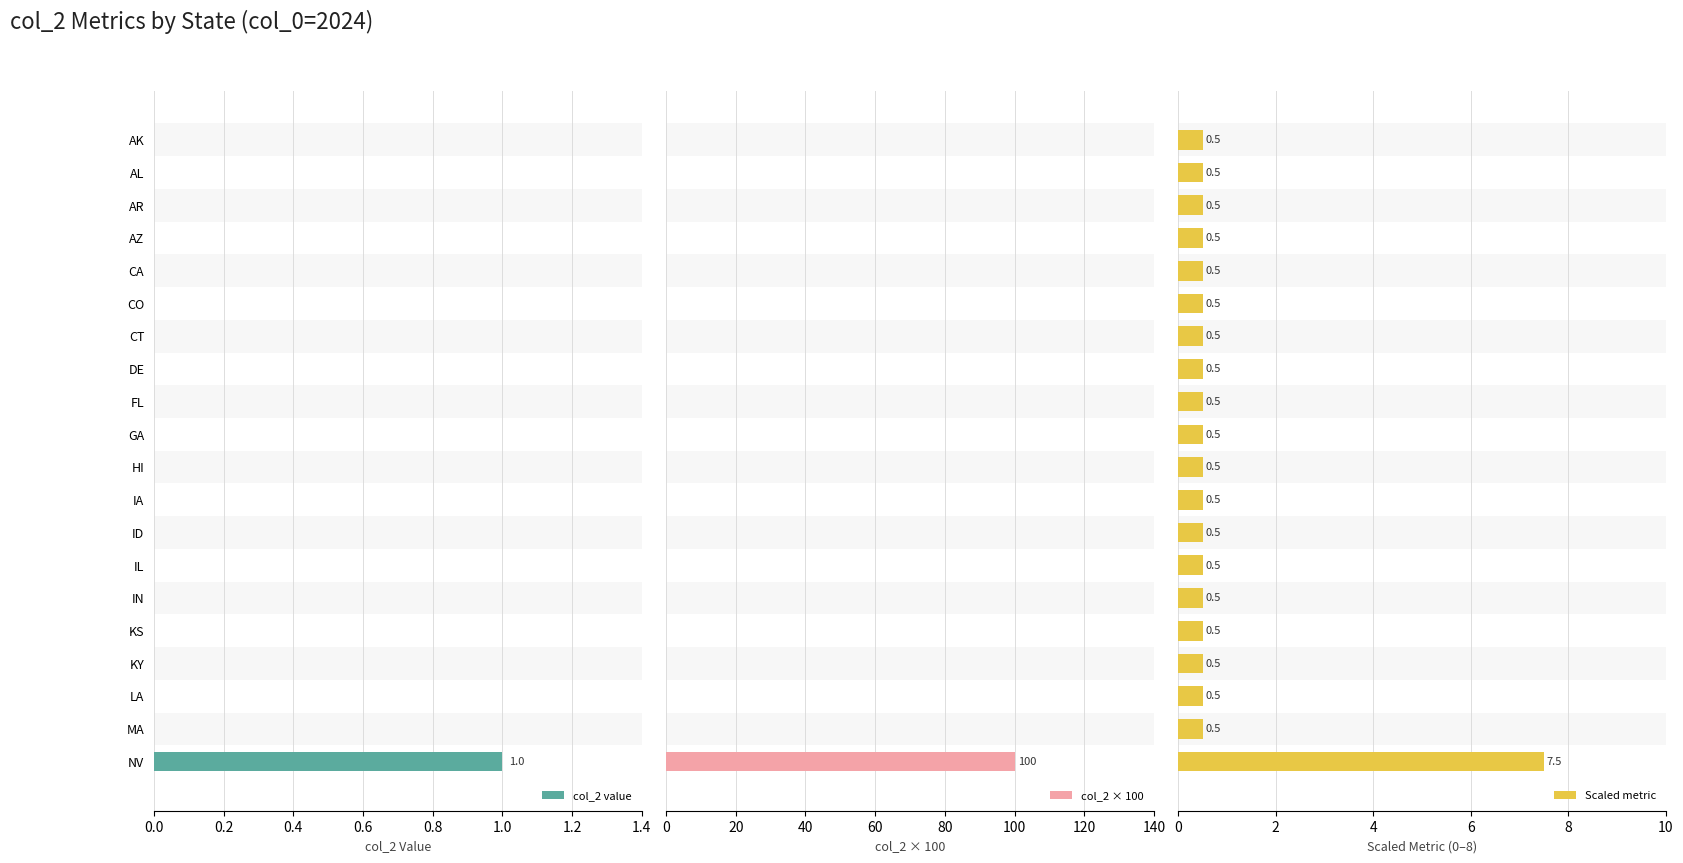

List the series in order of their peak value, lowest first.

col_2 value, Scaled metric, col_2 × 100